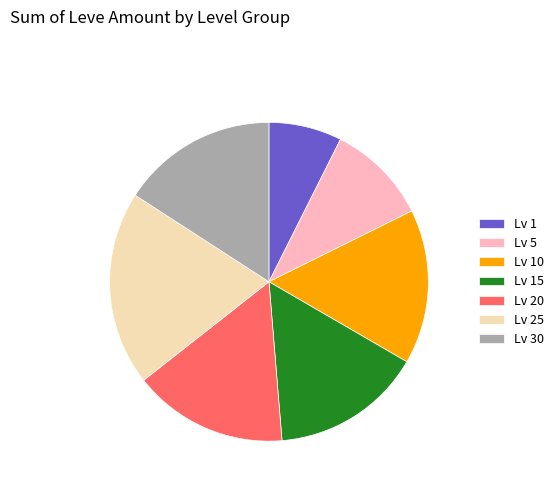

Approximately how many times larger is the value at Lv 5 compared to Lv 10?

0.7